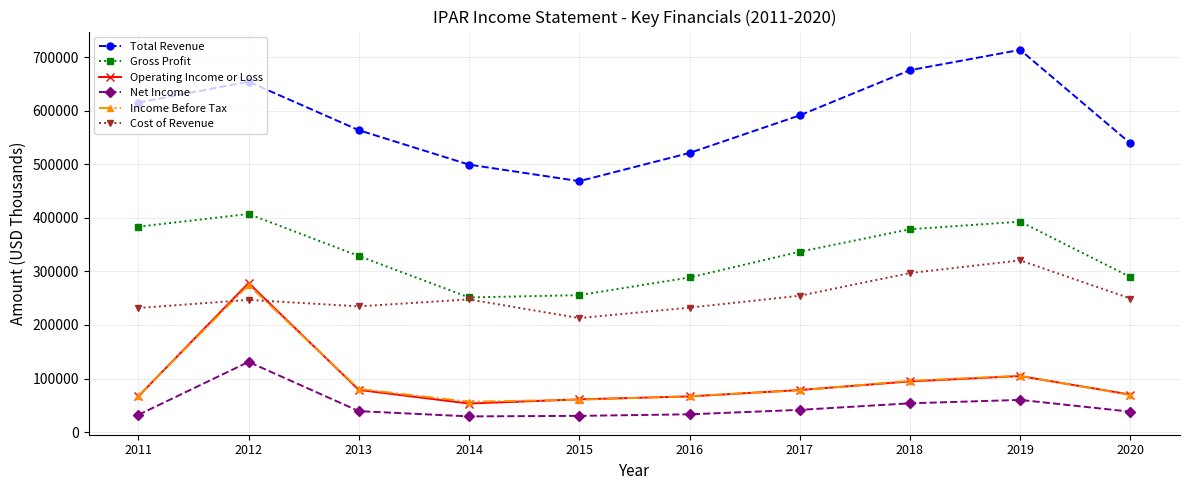

The value of Operating Income or Loss at 2019 is 104700. True or false?

True